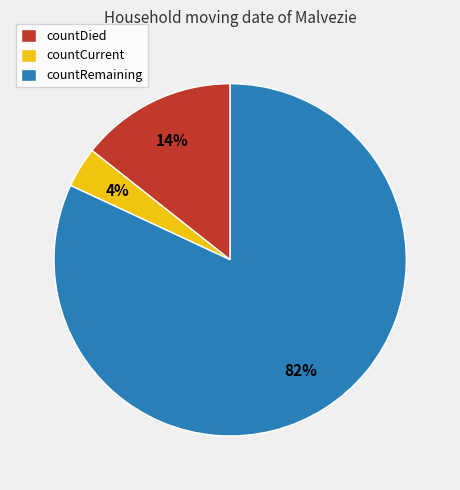

True or false: countDied accounts for 28% of the total.

False